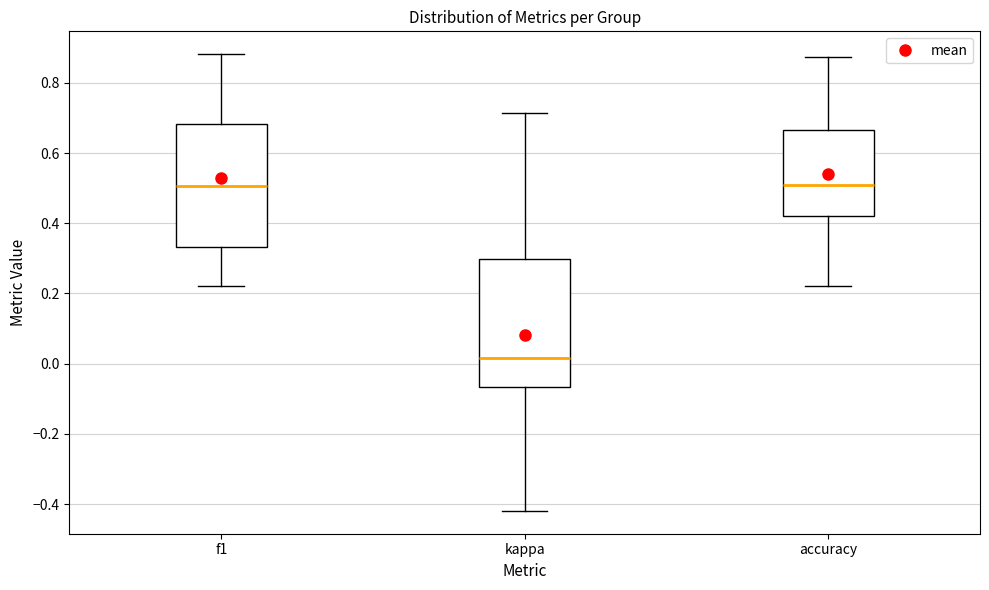

Reading left to right, read every box against the y-axis: the position of its median line, the range the box covers, and the ends of its whiskers. The values are not printed on the chart, so give them approximately, as read against the axis.

f1: median 0.50, box 0.34 to 0.68, whiskers 0.22 to 0.88
kappa: median 0.02, box -0.06 to 0.30, whiskers -0.42 to 0.72
accuracy: median 0.50, box 0.42 to 0.66, whiskers 0.22 to 0.88